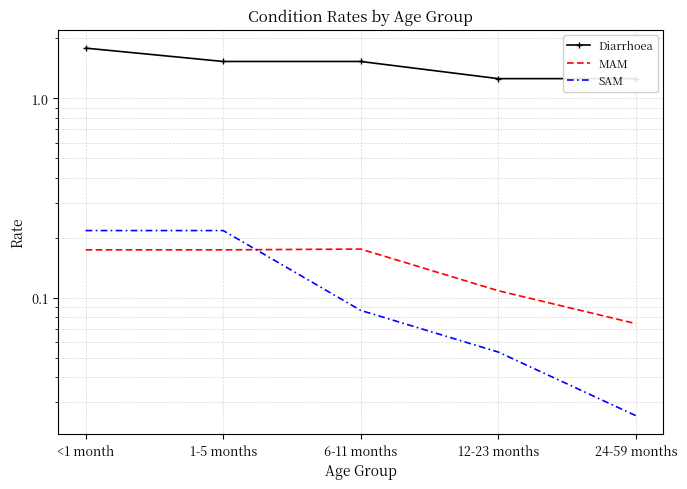

What is the value of the Diarrhoea point at the 4th from the left?

1.3